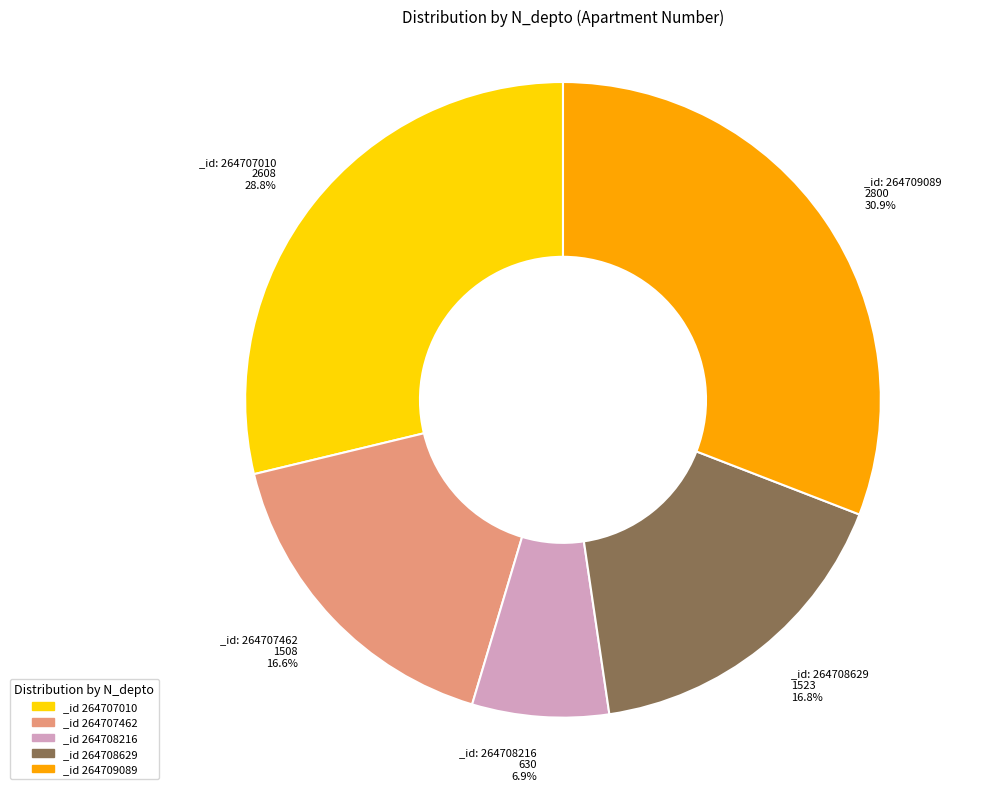

Combined, do _id 264709089 and _id 264708216 account for over 50%?

No